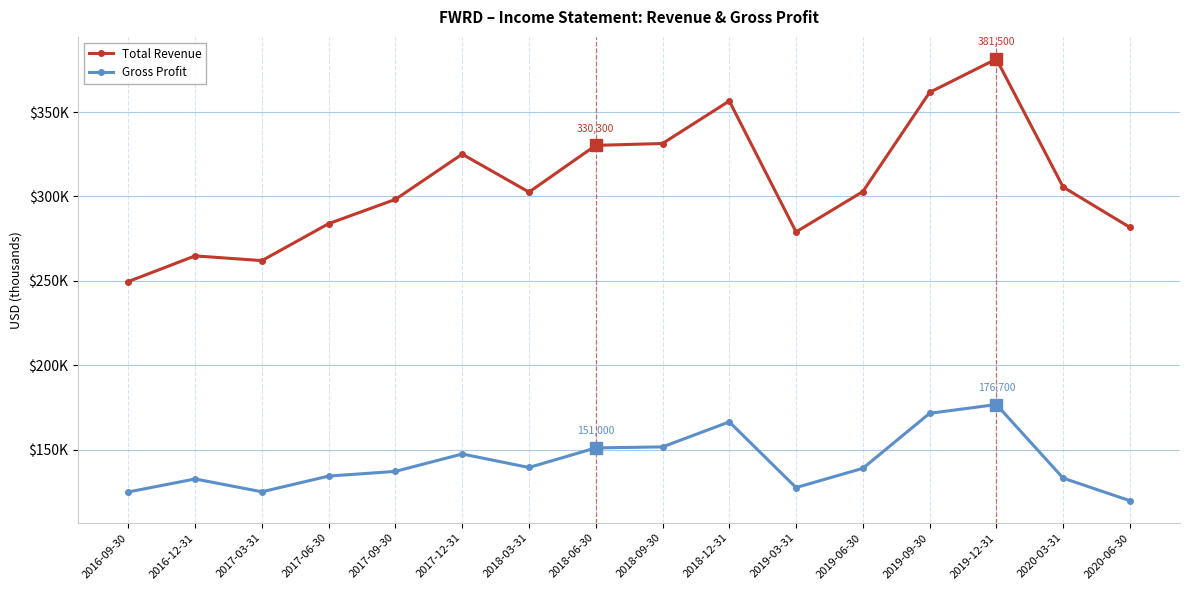

Does the chart have visible grid lines?

Yes